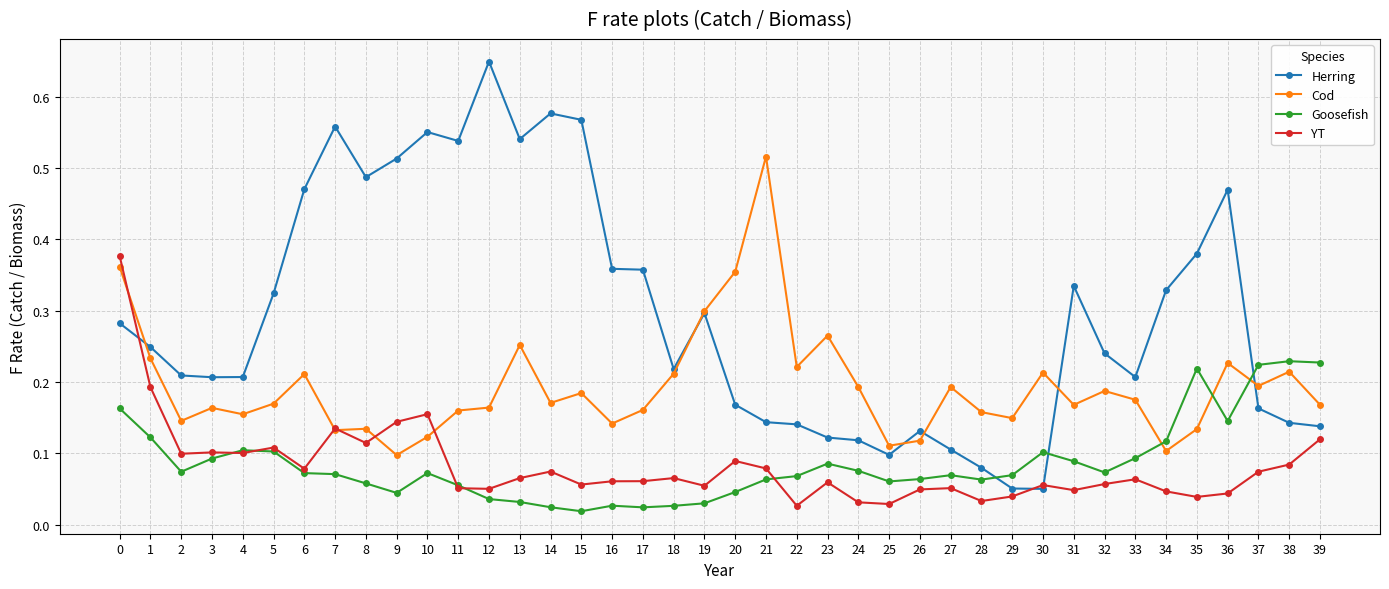

Rank the series by their maximum value, from highest to lowest.

Herring, Cod, YT, Goosefish